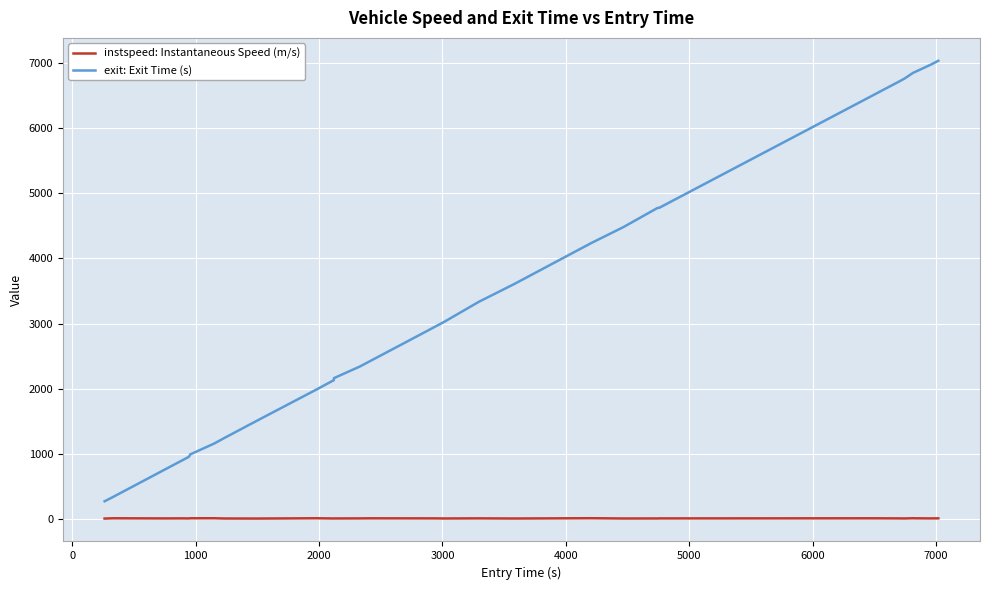

Which series has the largest range (max minus min)?

exit: Exit Time (s)